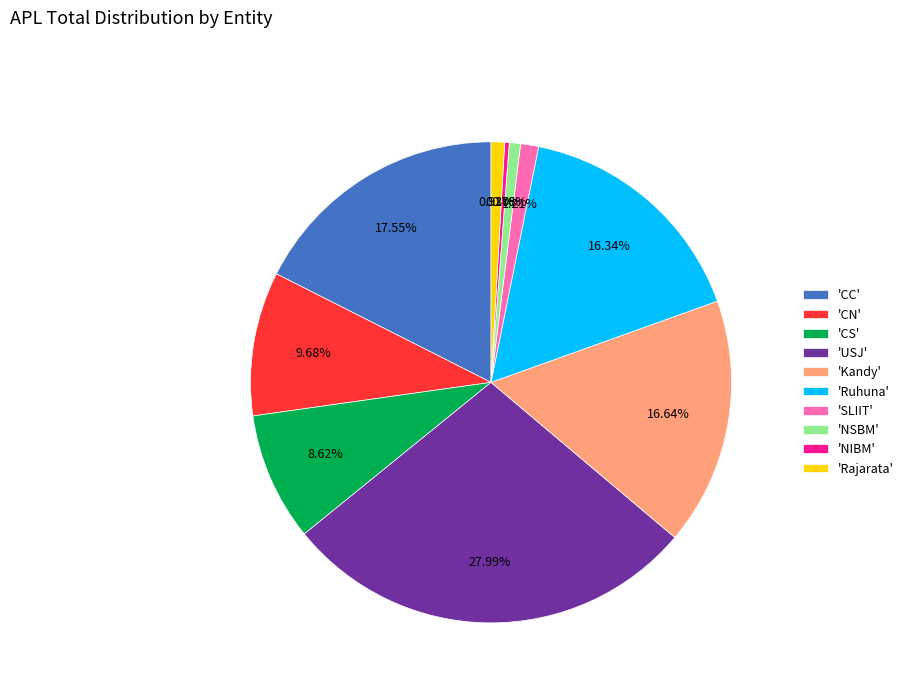

To the nearest percent, what is the average slice percentage?

10%